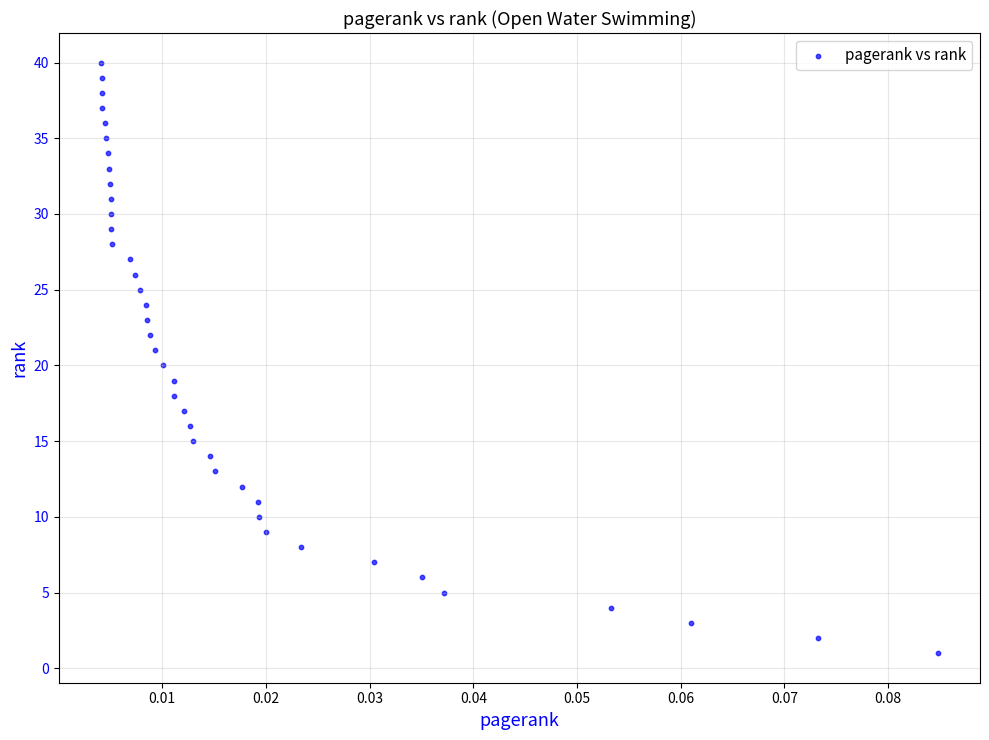

What is the range of Y values (max minus min)?

39